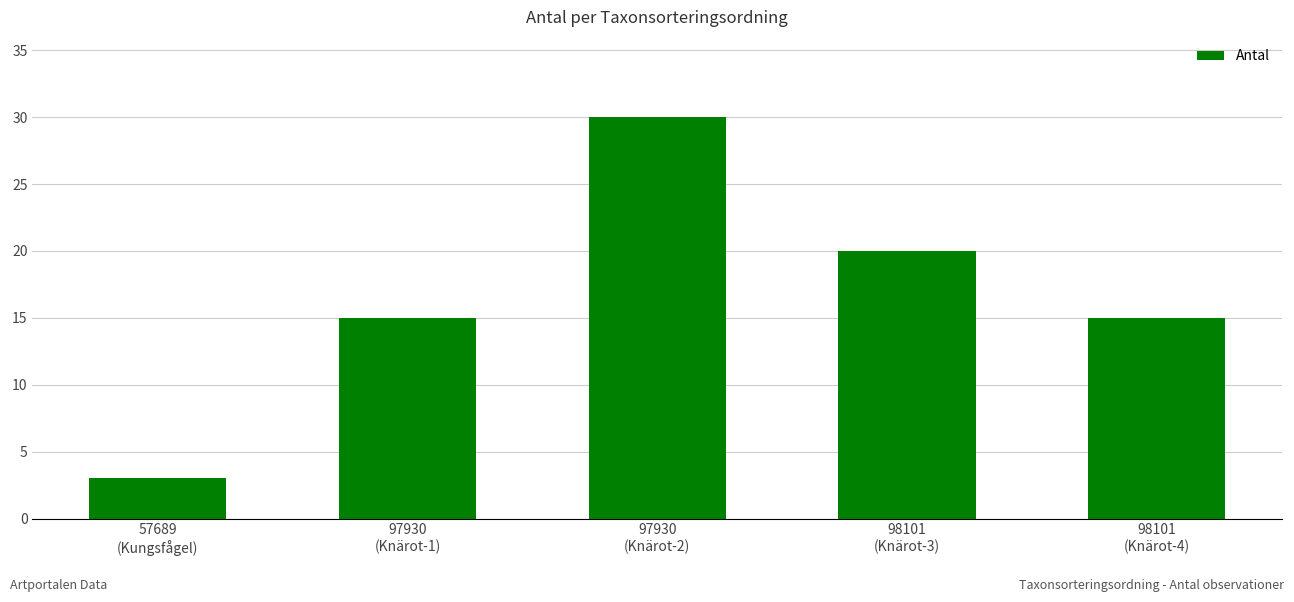

True or false: the data shows 9 at 98101
(Knärot-3).

False